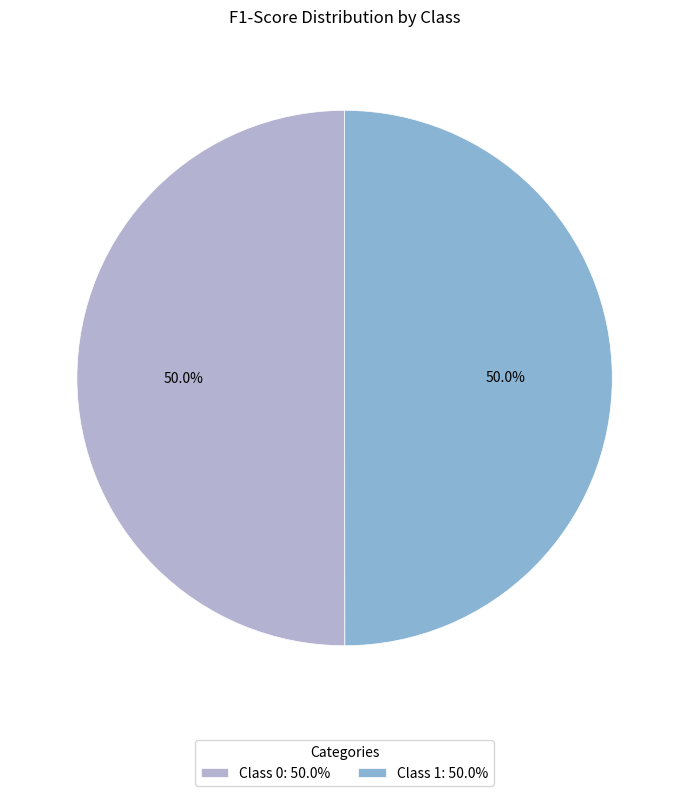

How much of the chart is everything except Class 0: 50.0%?

50.0%